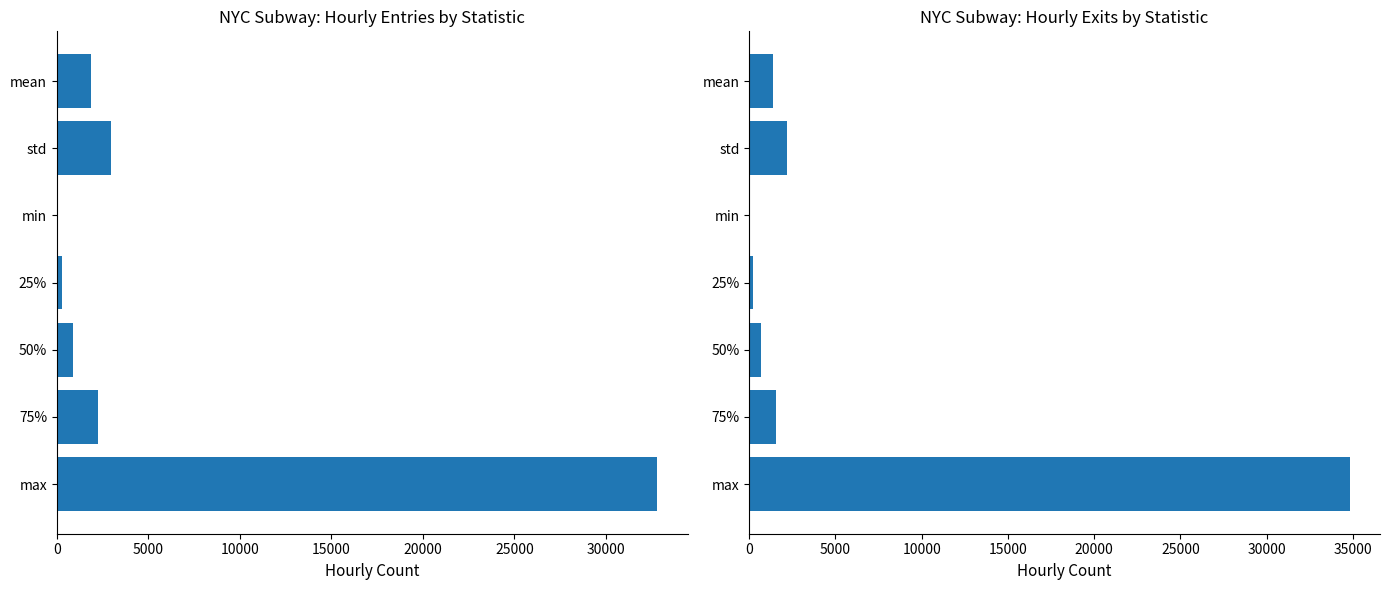

How many values in ENTRIESn_hourly are above zero?

6